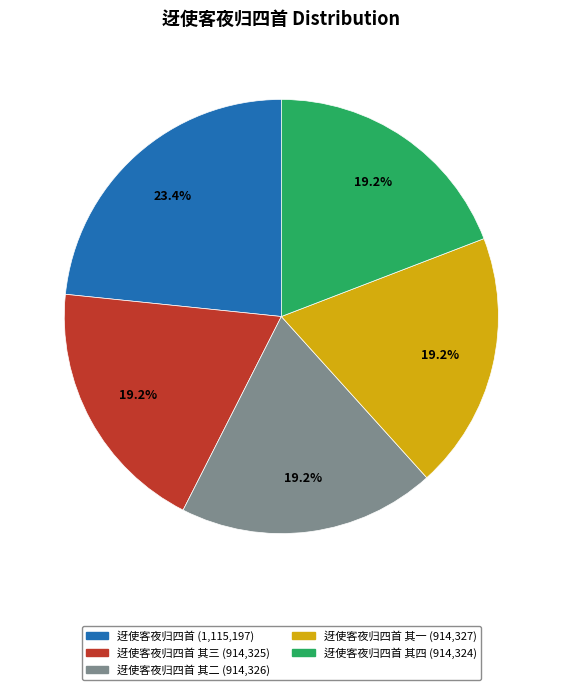

Which category has the biggest portion of the pie?

迓使客夜归四首 (1,115,197)